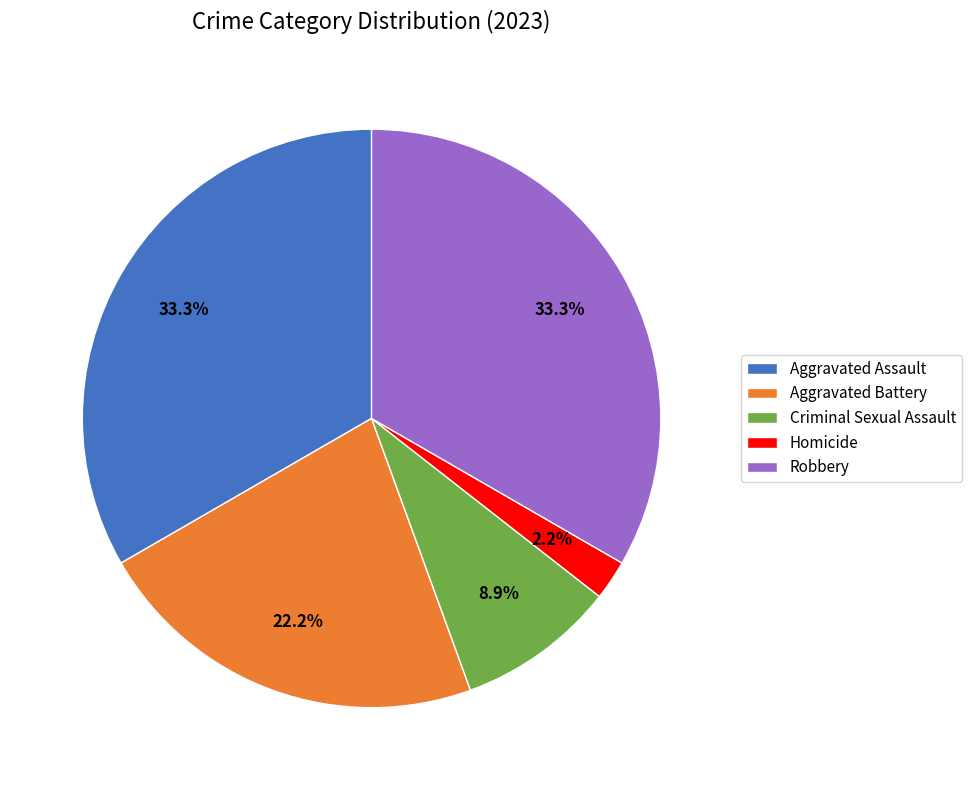

Combined, do Homicide and Aggravated Battery account for over 50%?

No